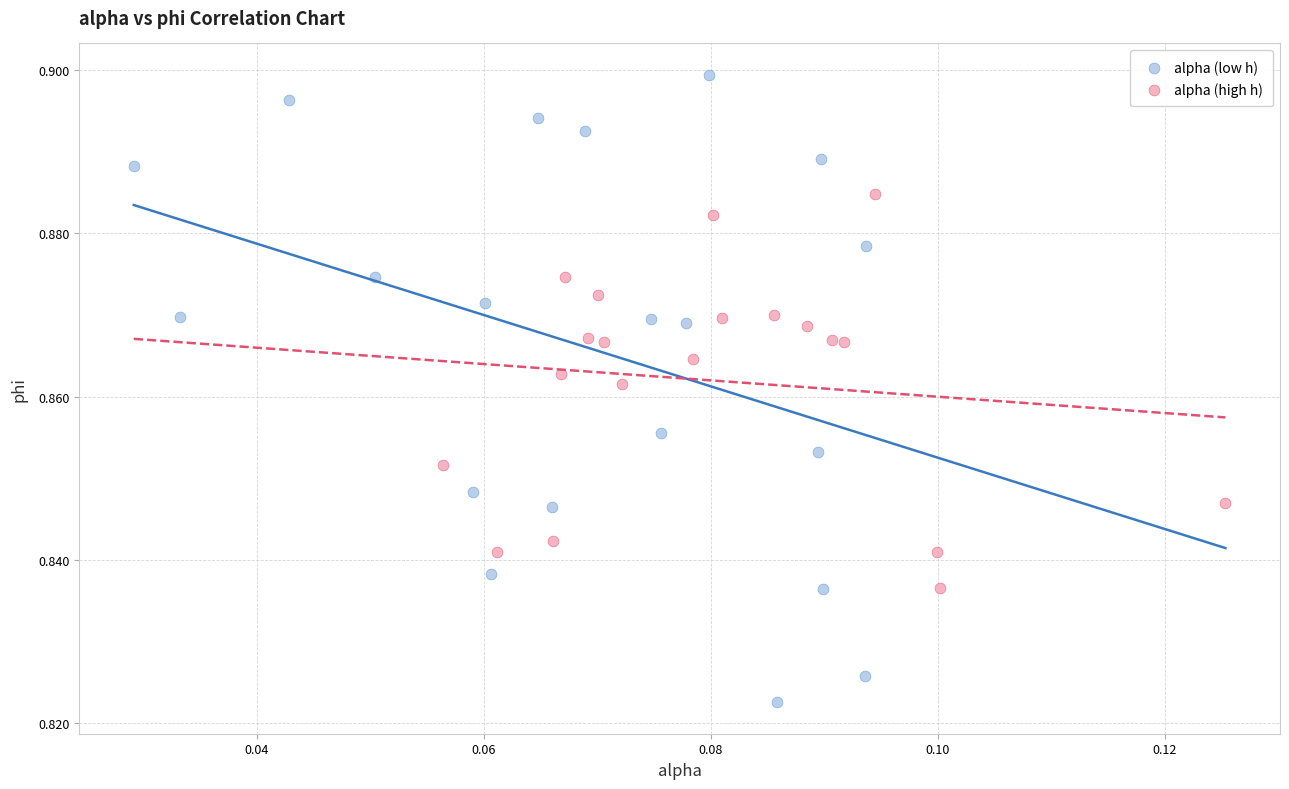

Which series has the largest Y range (max minus min)?

alpha (low h)